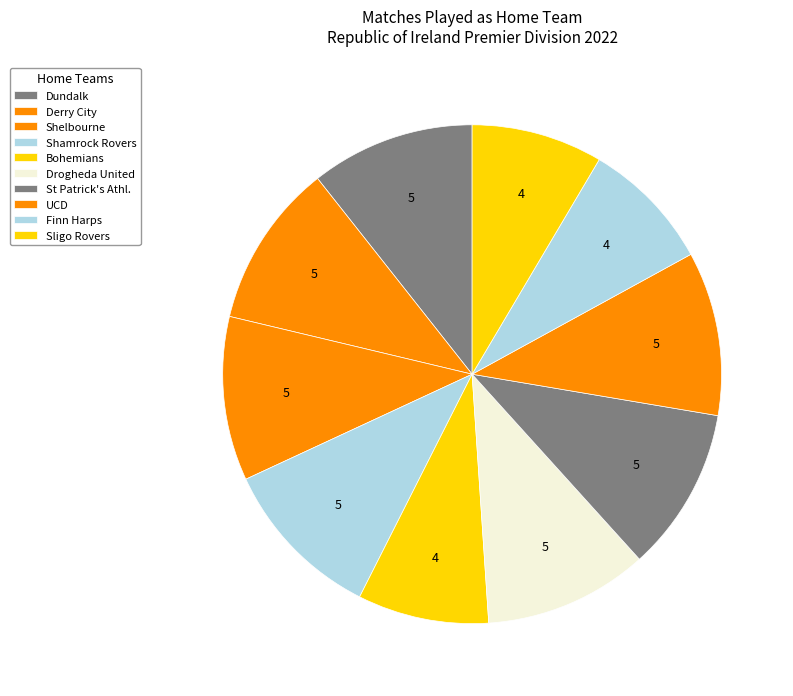

Does Drogheda United represent more than half of the total?

No